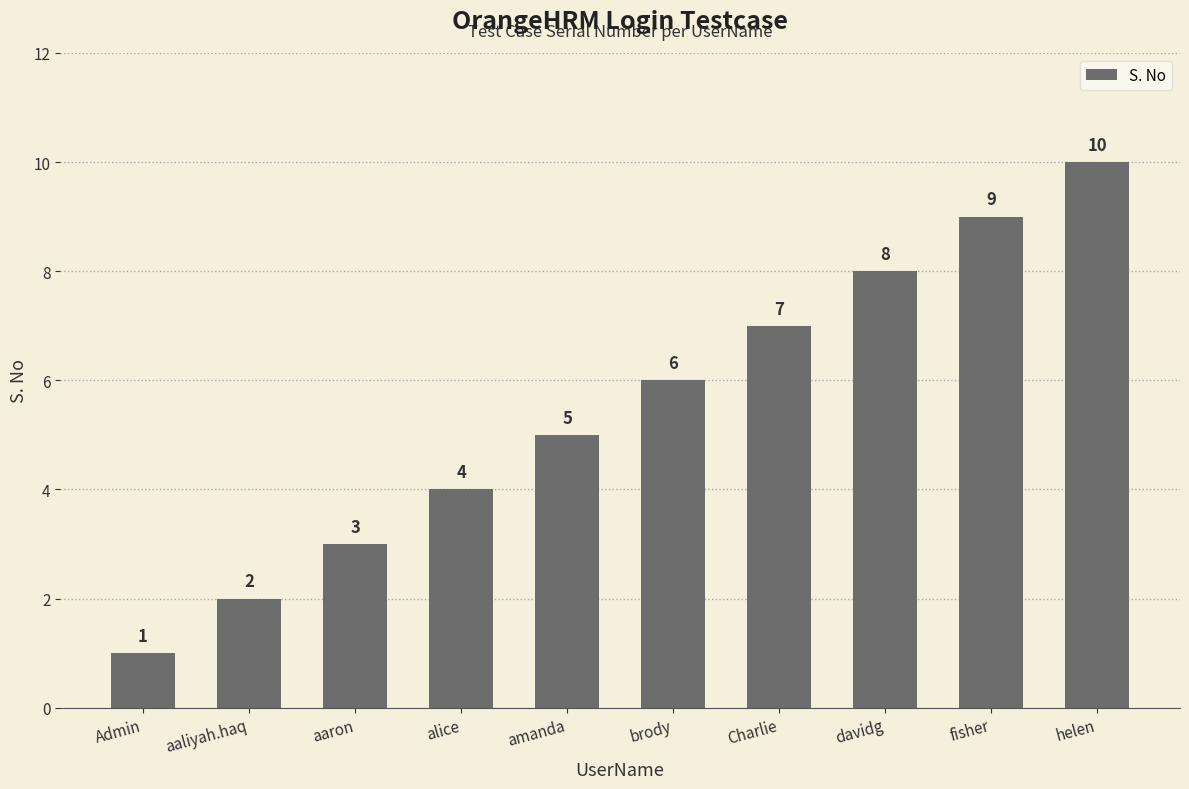

What position from the left is brody?

6